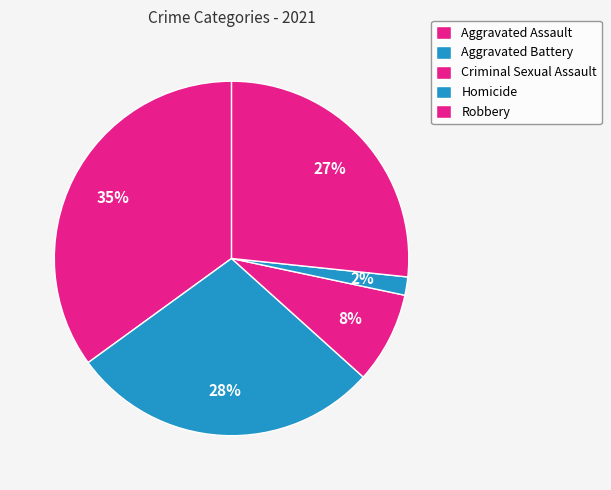

Which category has the smallest portion of the pie?

Homicide